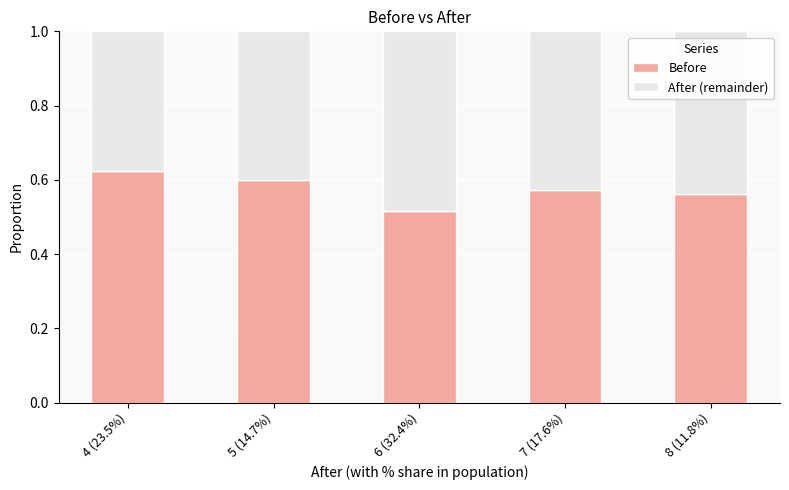

Where is Before nearest to the value 0?

6 (32.4%)